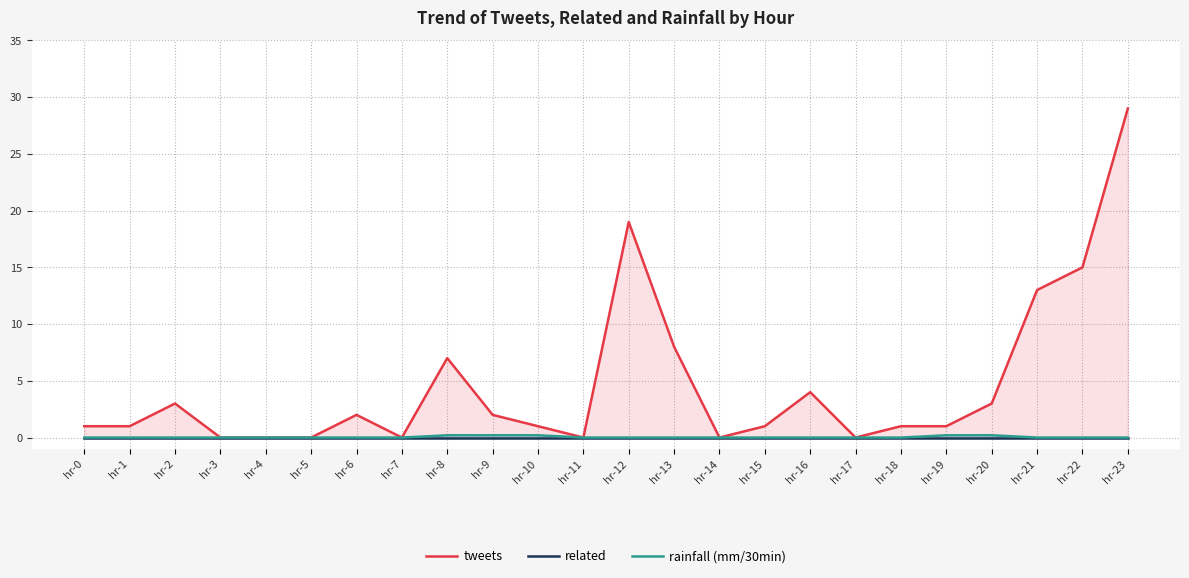

What is the difference between the highest and lowest values at hr-22?

15.0